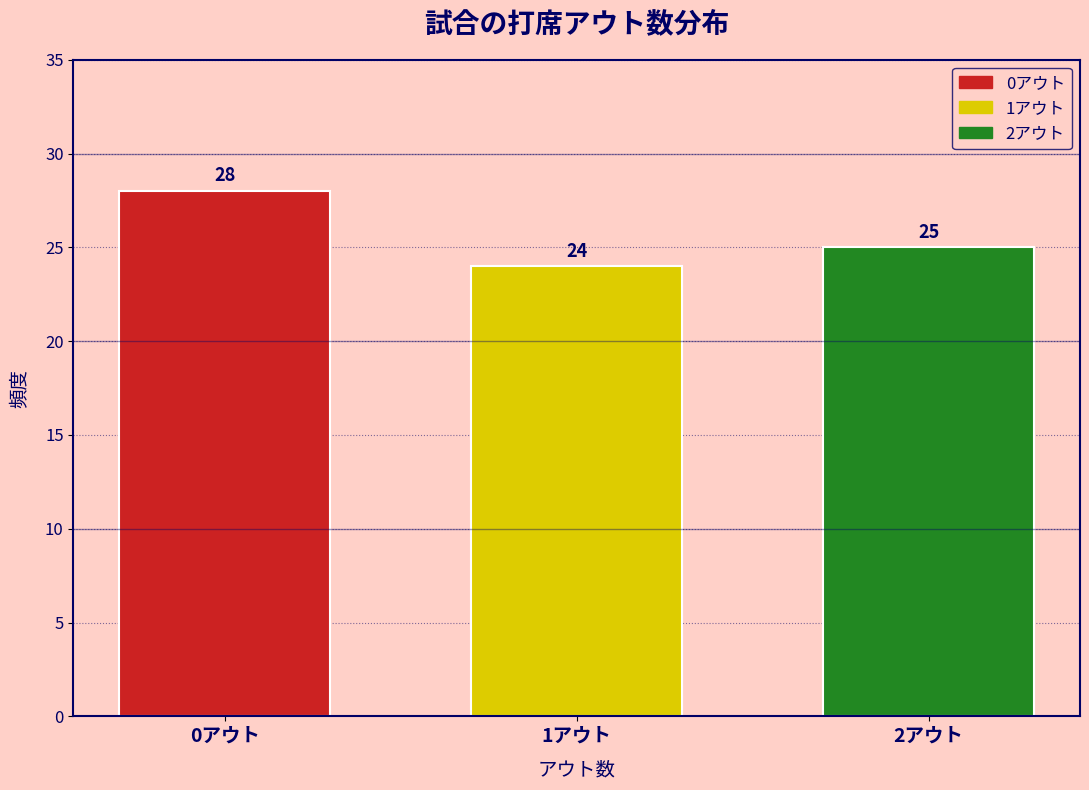

Reading right to left, what are all the values shown in this chart?

25	24	28